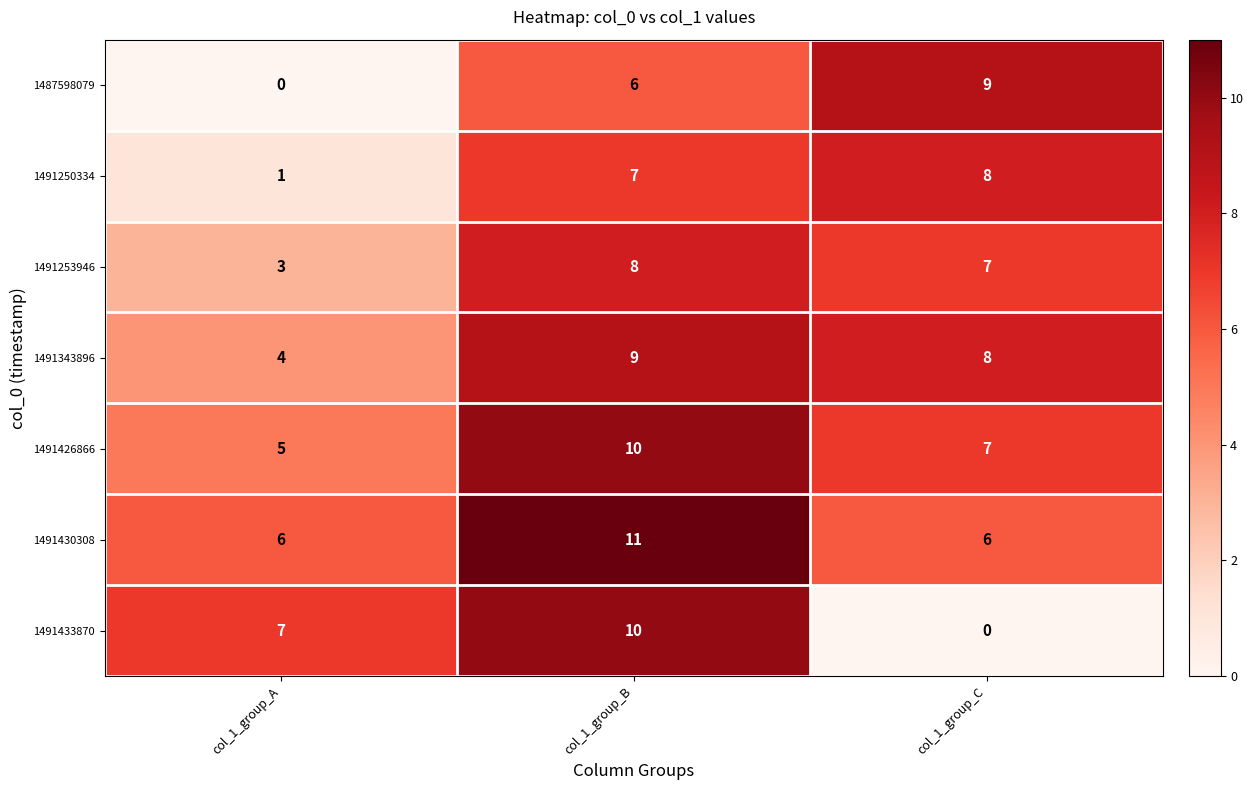

The value of 1491343896 at col_1_group_B is 6. True or false?

False